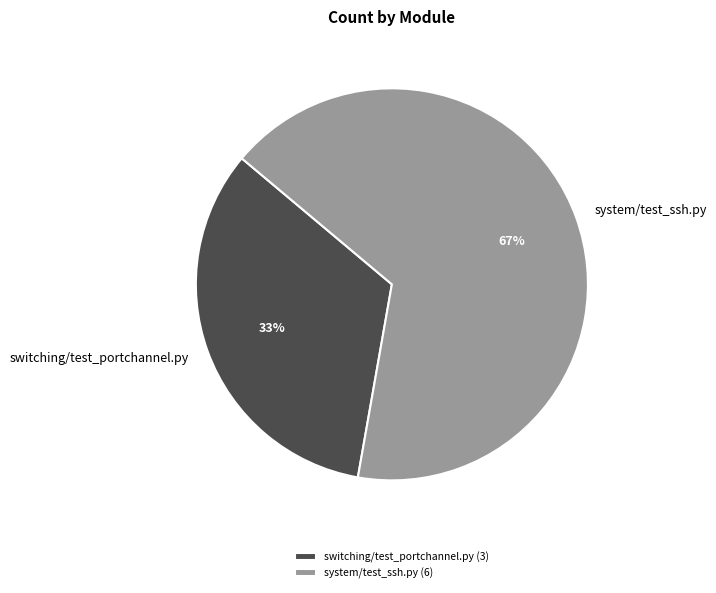

Is it true that switching/test_portchannel.py is 33% of the pie?

True